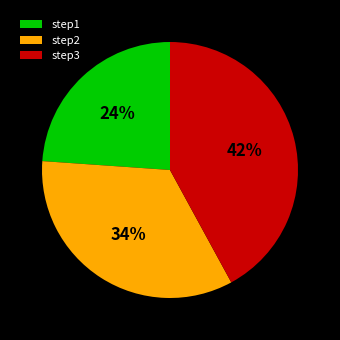

The step3 slice represents 56% of the pie. True or false?

False